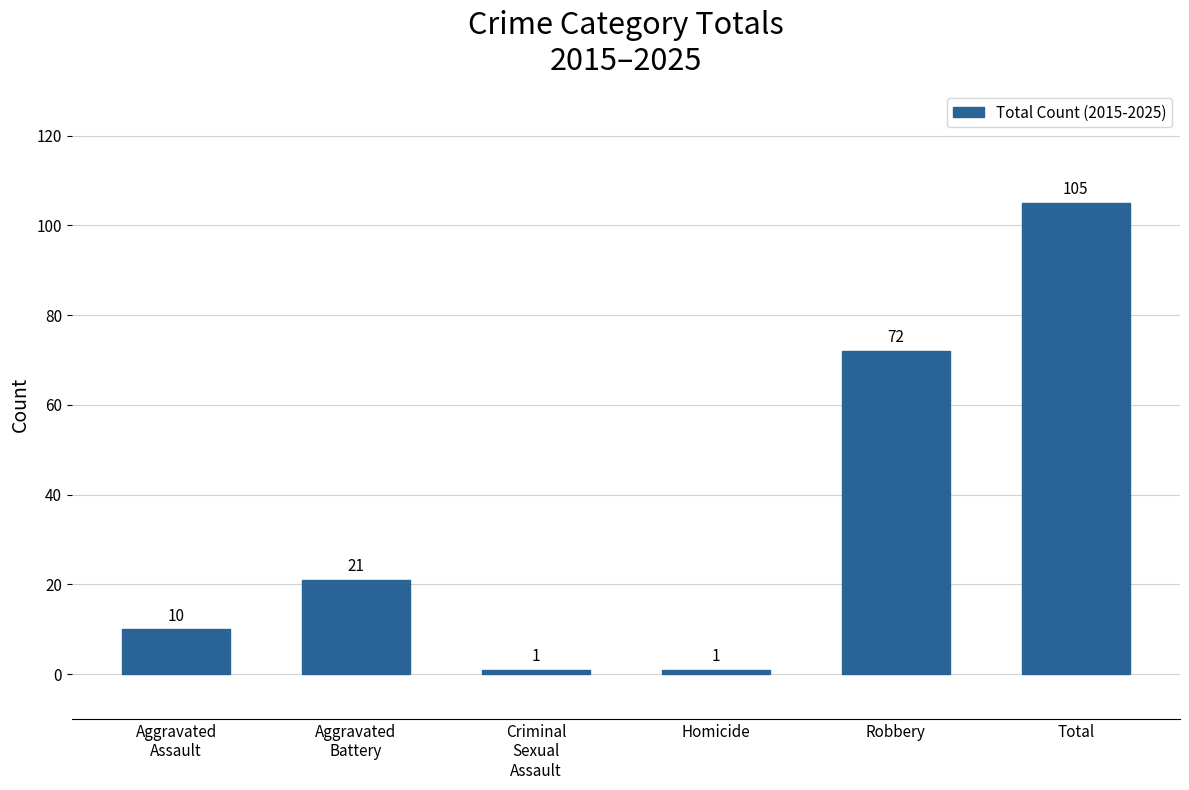

What is the maximum value shown in the chart?

105